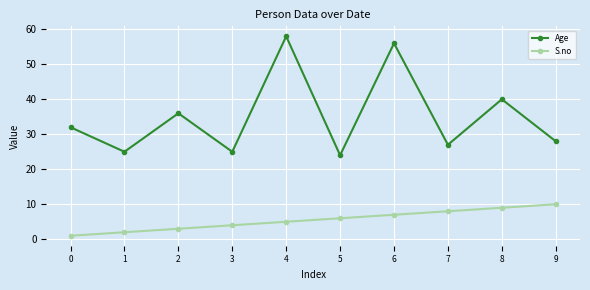

Which series has the largest total across all categories?

Age